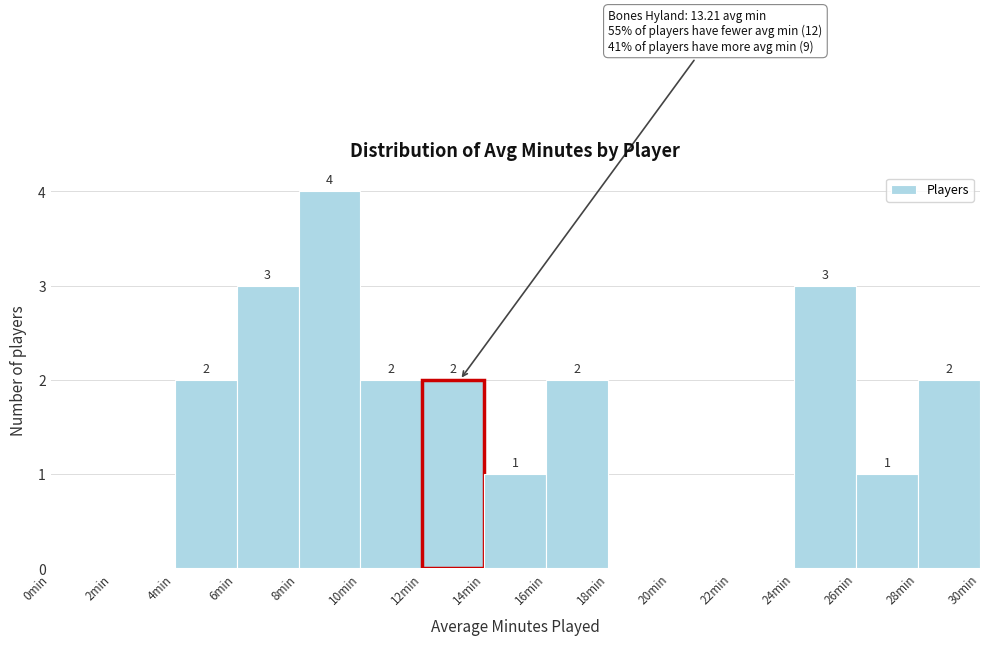

Over which range of the x-axis is the bar tallest?

8 to 10